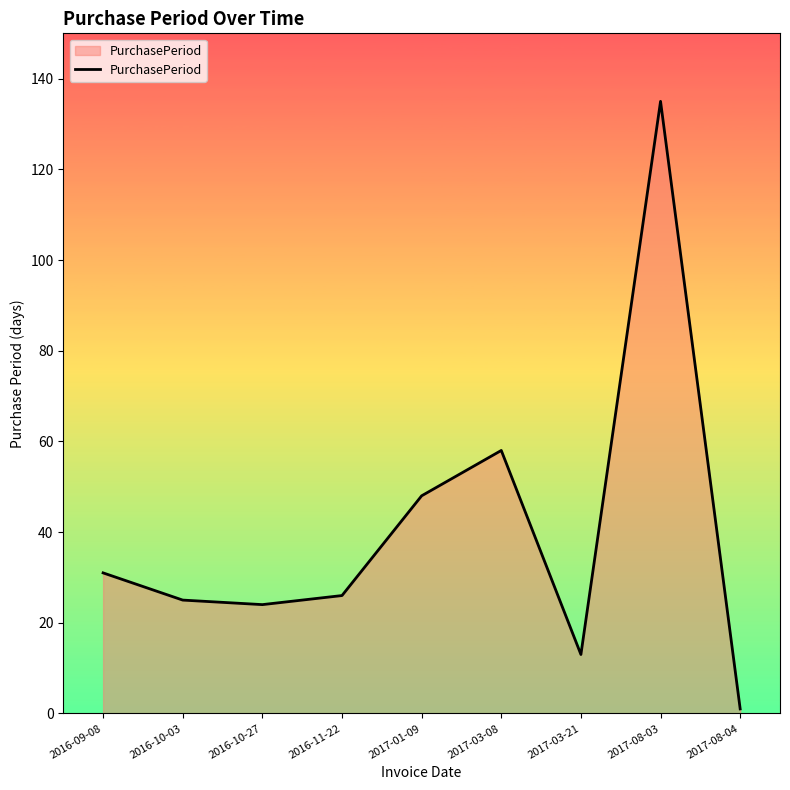

What is the change in value from 2016-09-08 to 2016-10-03?

-6